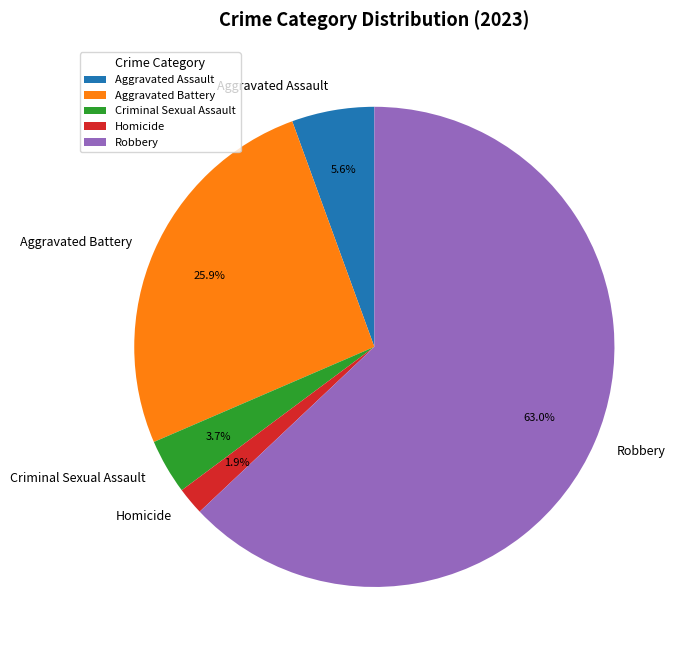

How many segments does this pie chart have?

5